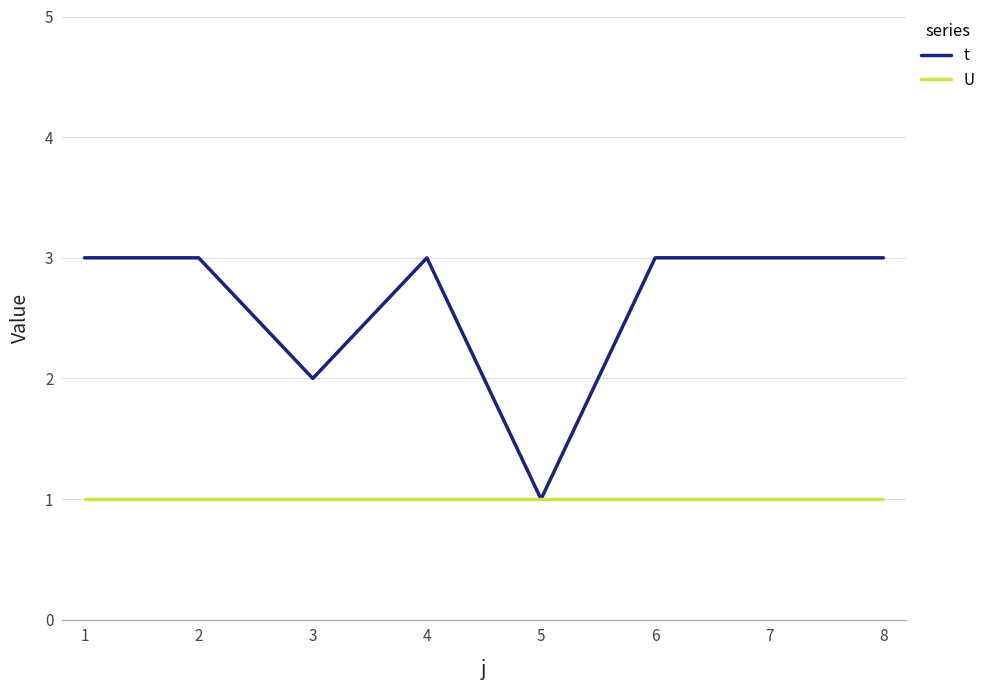

Between 1 and 5, which series saw the biggest shift?

t